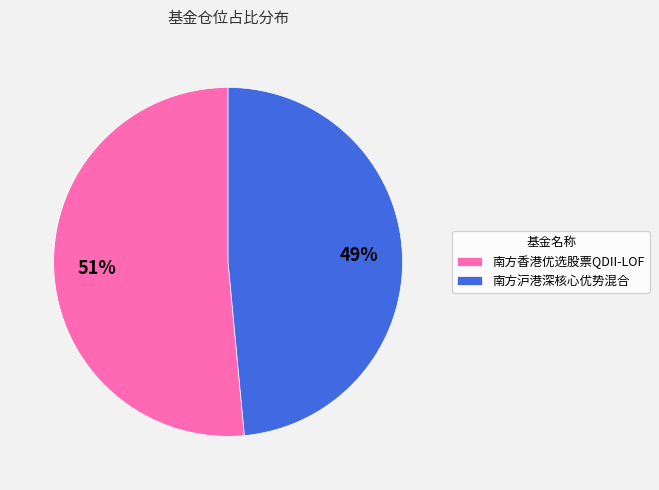

How many segments does this pie chart have?

2